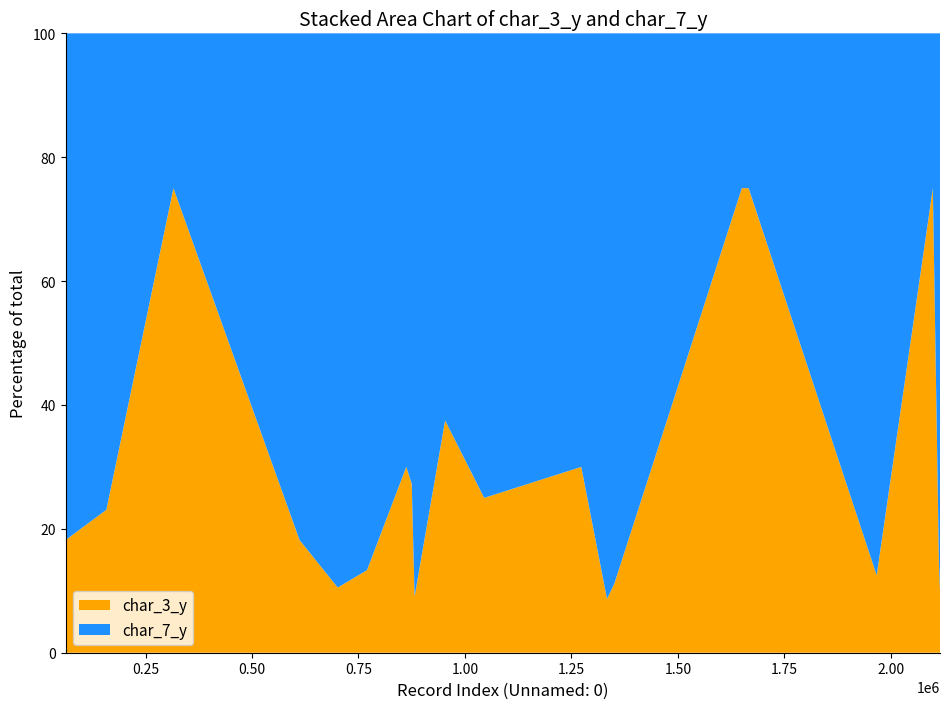

Reading right to left, list all the values displayed in this chart.

char_3_y: 1	3	3	3	2	2	3	3	2	2	3	3	2	3	2	3	2	3	3	3
char_7_y: 9	9	7	1	17	14	8	1	13	20	7	1	9	24	9	10	21	1	5	17